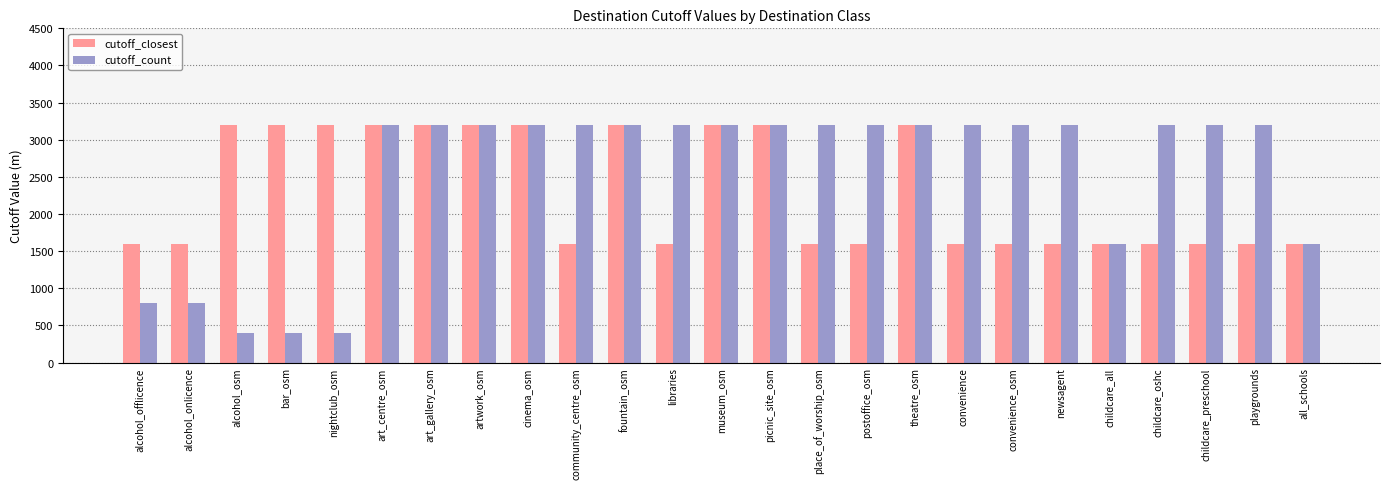

What is the label of the 18th bar from the right?

artwork_osm